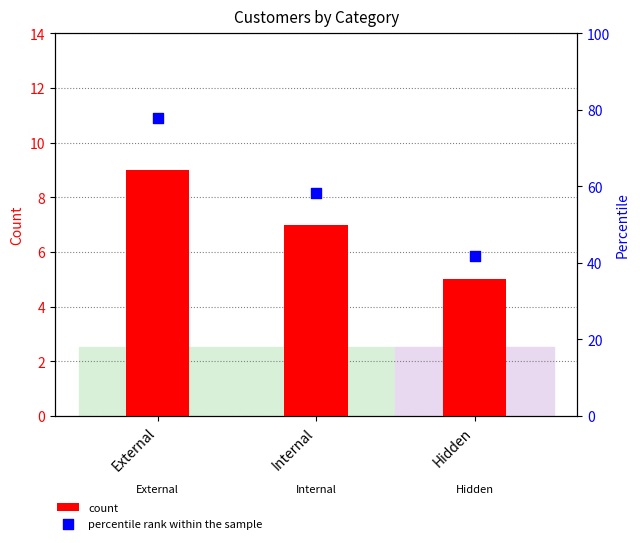

Is the value of count at Internal greater than the value of percentile rank within the sample at External?

No